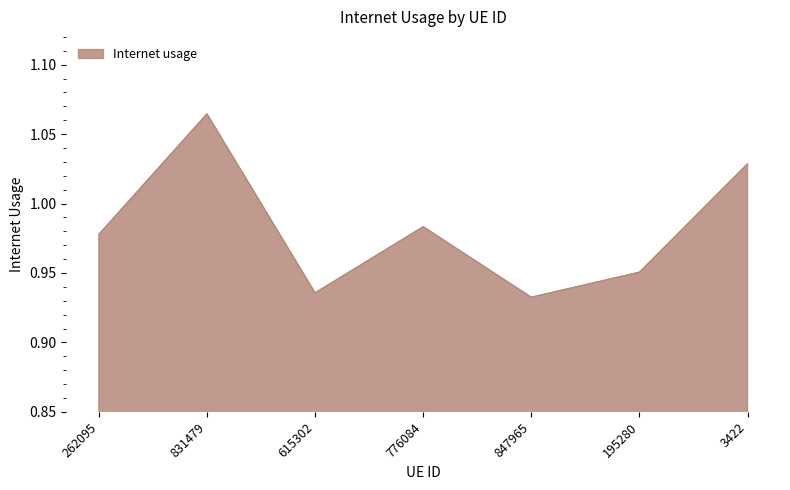

What is the difference between the maximum and minimum values?

0.1